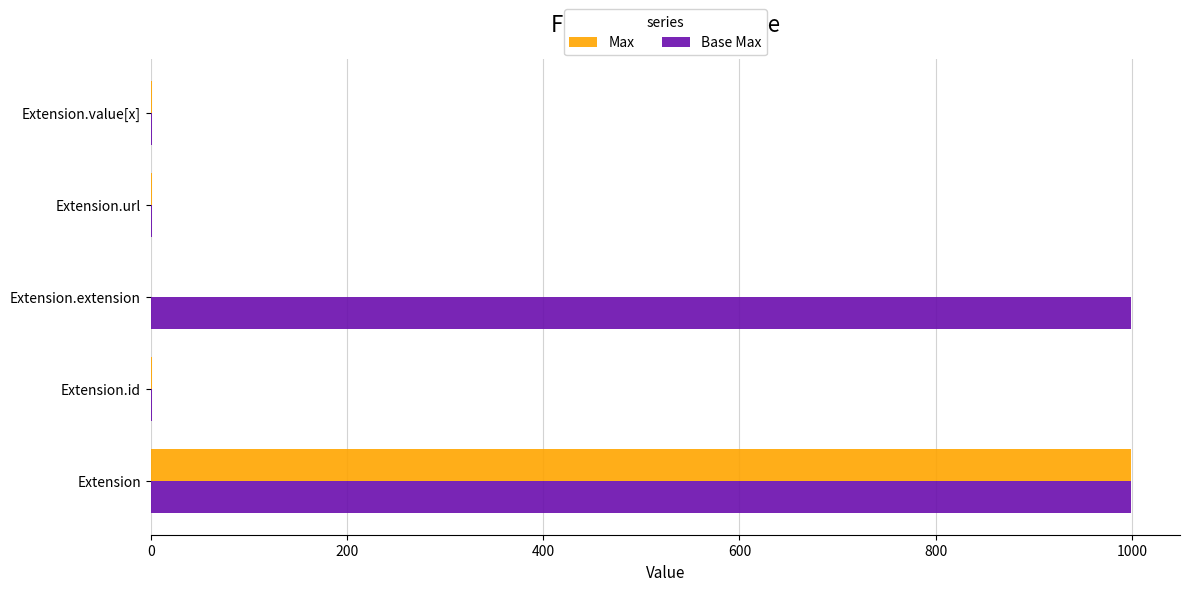

Is it true that Base Max equals 1396 at Extension.extension?

False